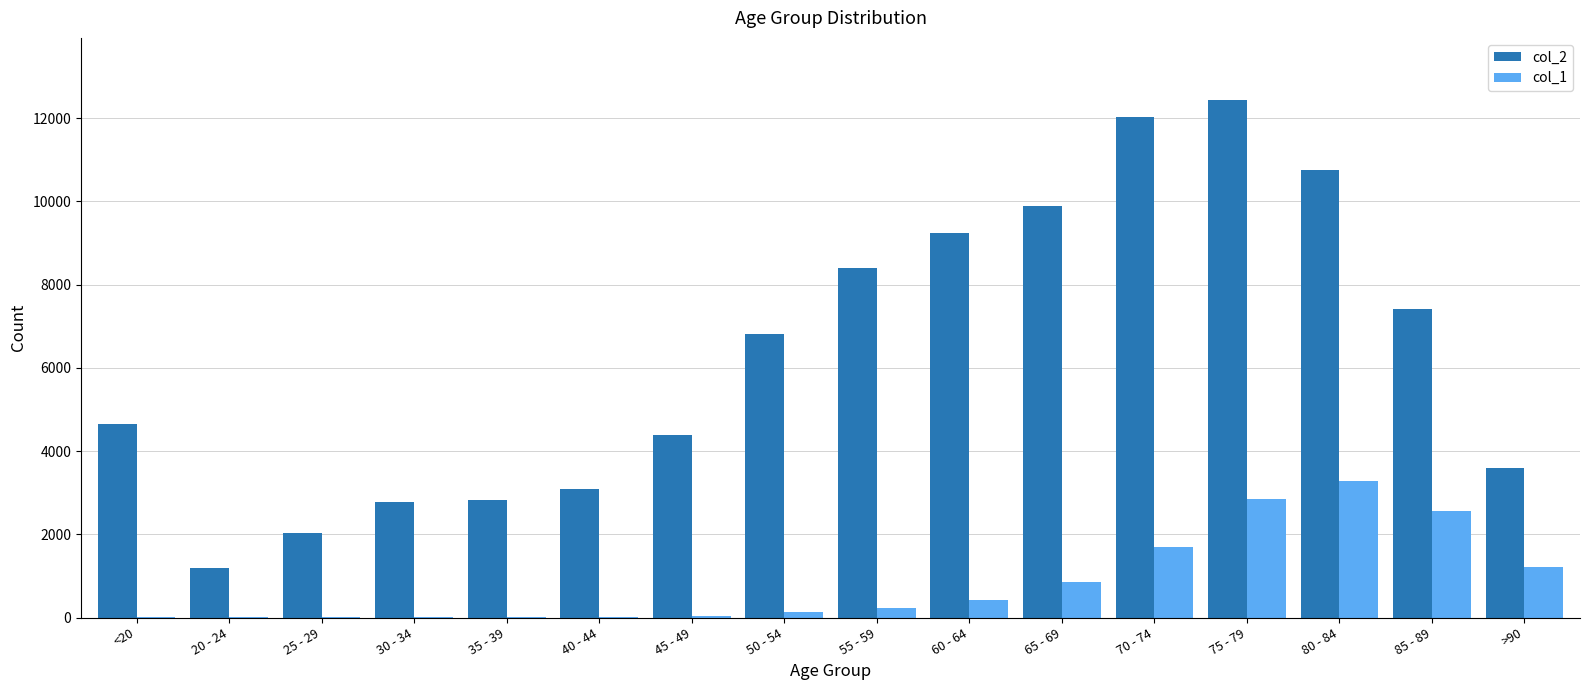

The value of col_2 at 55 - 59 is 8400. True or false?

True